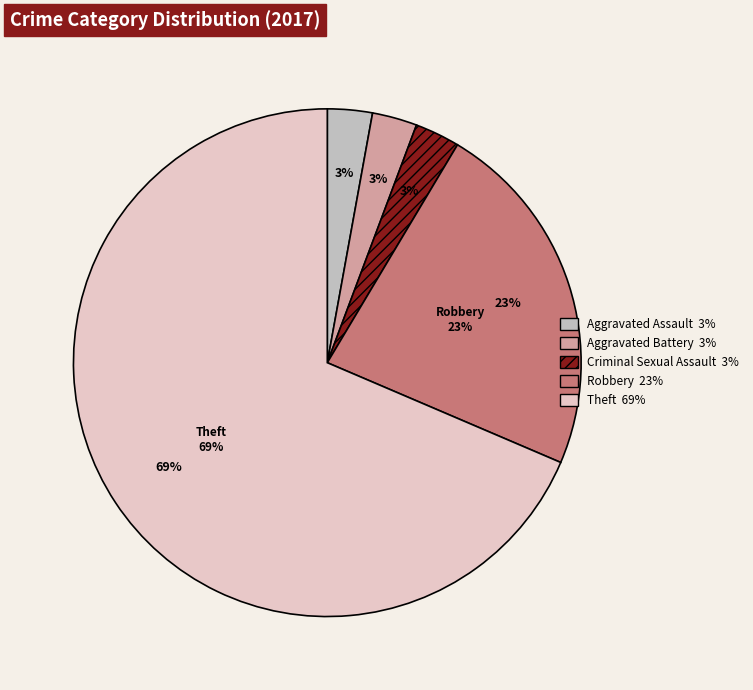

Is it true that Aggravated Battery is 1% of the pie?

False